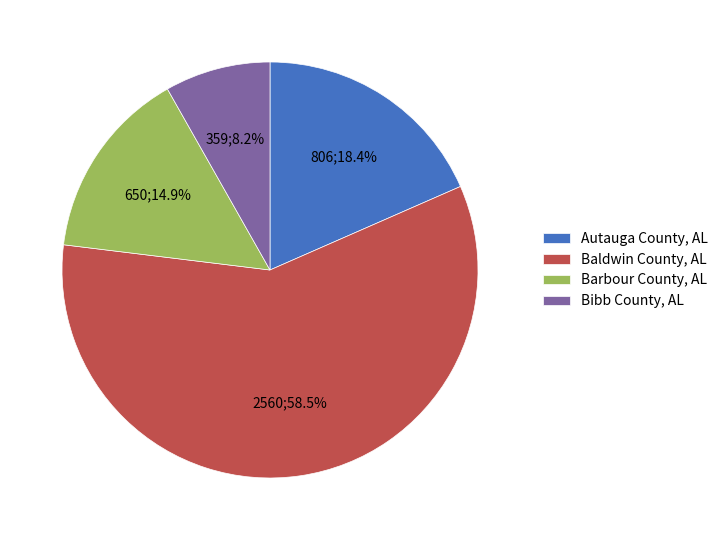

How many slices are in this pie chart?

4